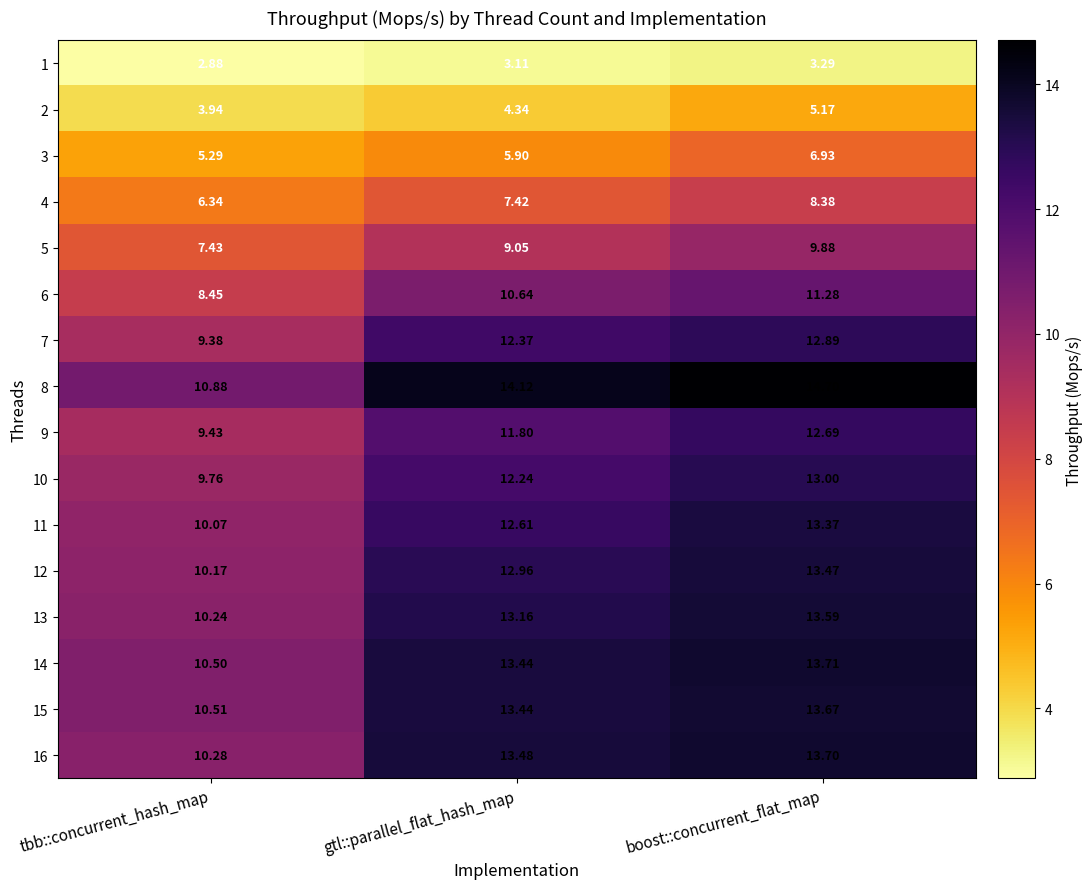

At tbb::concurrent_hash_map, list the series in order from smallest to largest.

1, 2, 3, 4, 5, 6, 7, 9, 10, 11, 12, 13, 16, 14, 15, 8